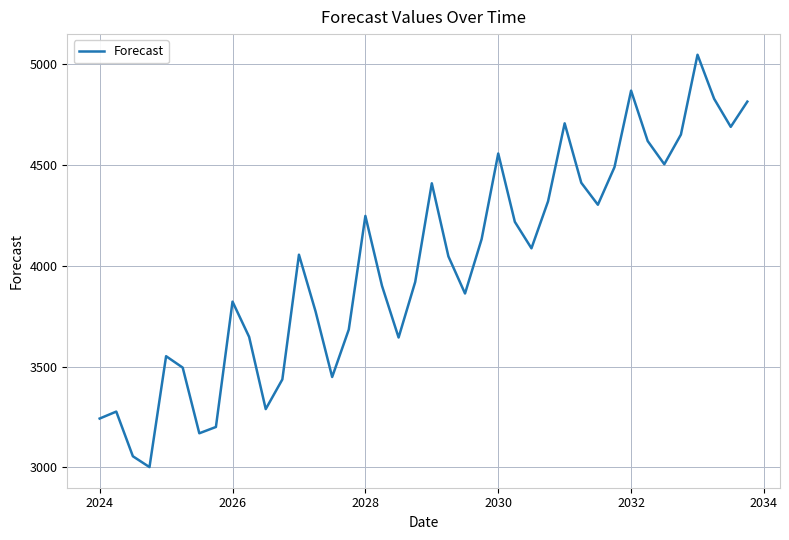

What is the maximum value shown in the chart?

5047.3